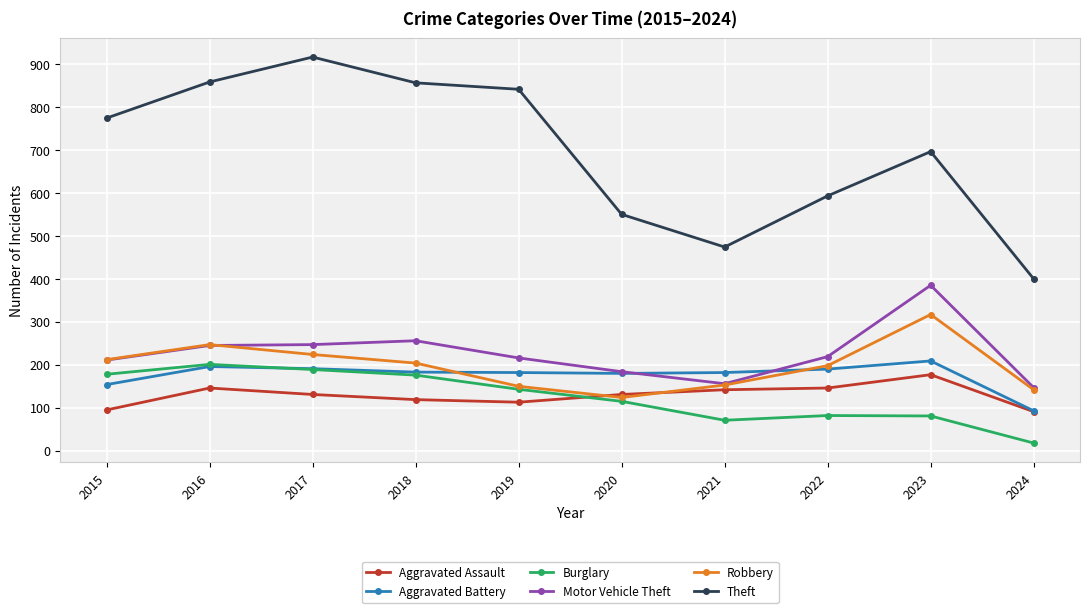

Is the value of Motor Vehicle Theft at 2017 greater than the value of Theft at 2022?

No